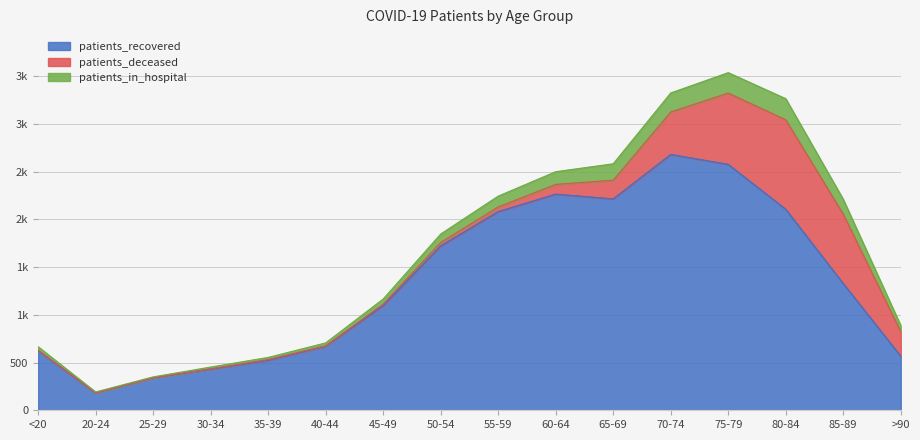

The value of patients_recovered at <20 is 626. True or false?

True